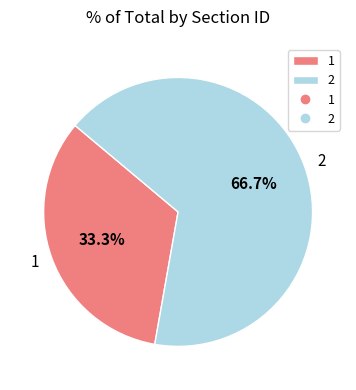

True or false: 1 accounts for 33% of the total.

True